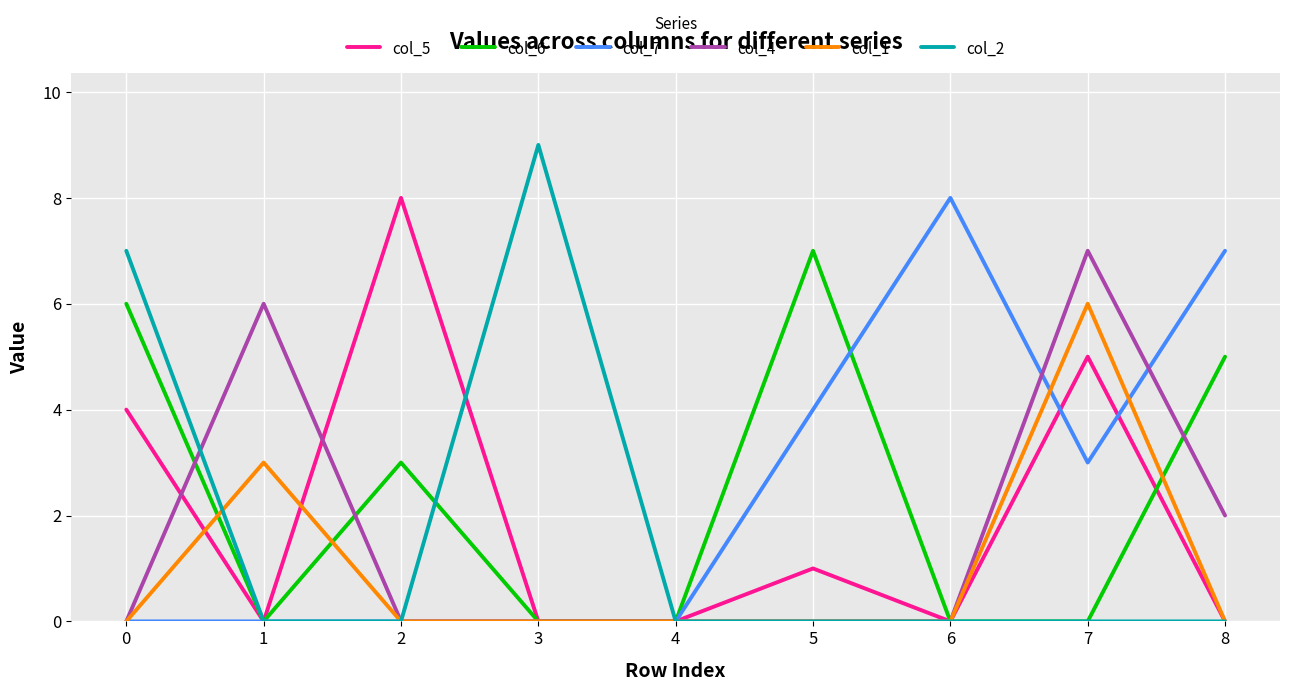

What is the difference between the maximum and minimum values in the col_4 series?

7